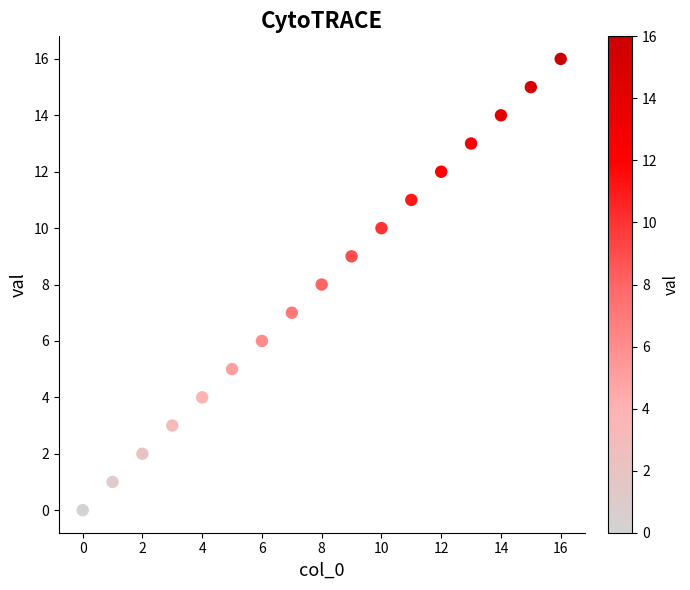

What is the range of Y values (max minus min)?

16